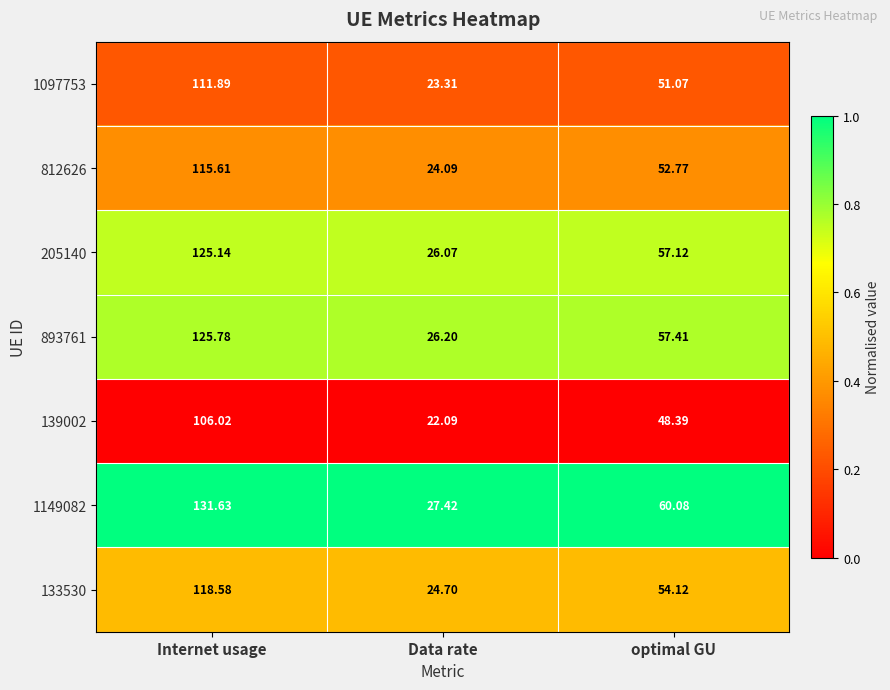

At which category does the chart reach its minimum across all series?

Data rate